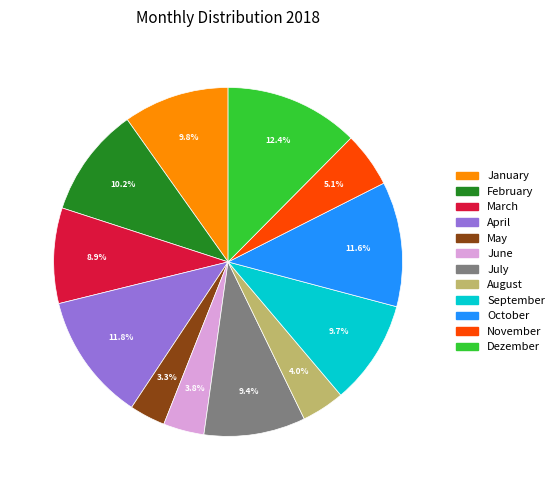

What percentage is the September slice, to the nearest percent?

10%